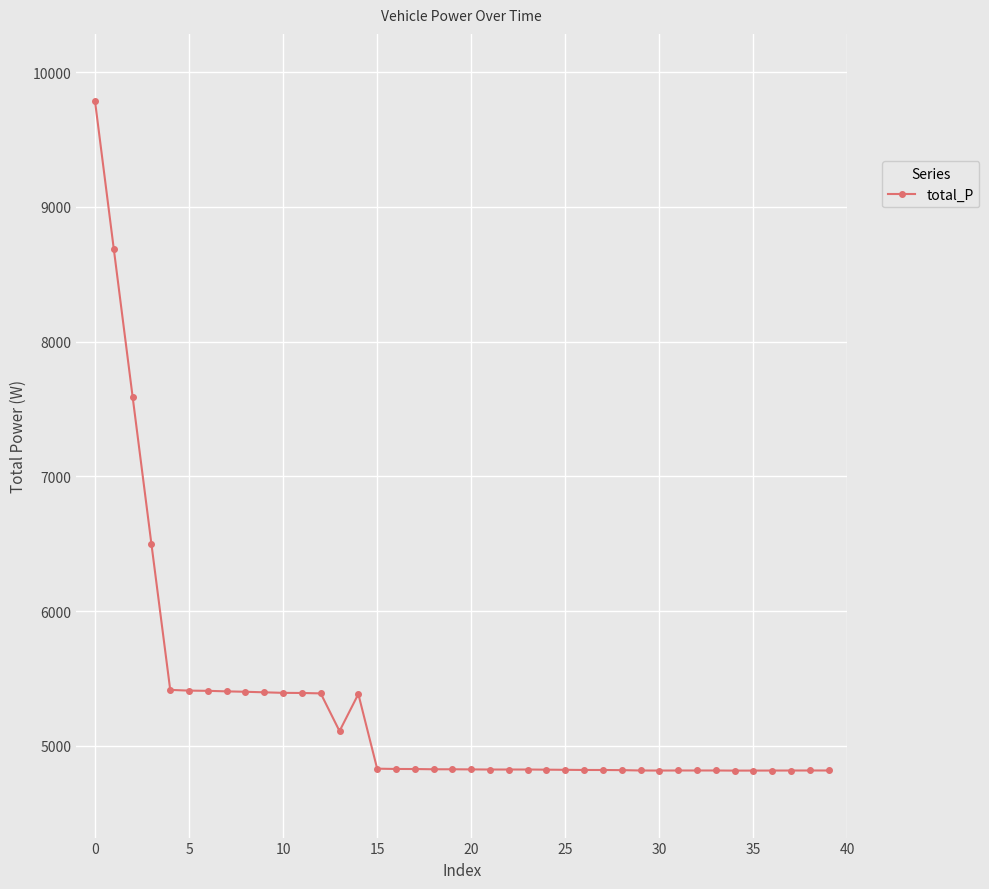

What is the average value?

5304.7